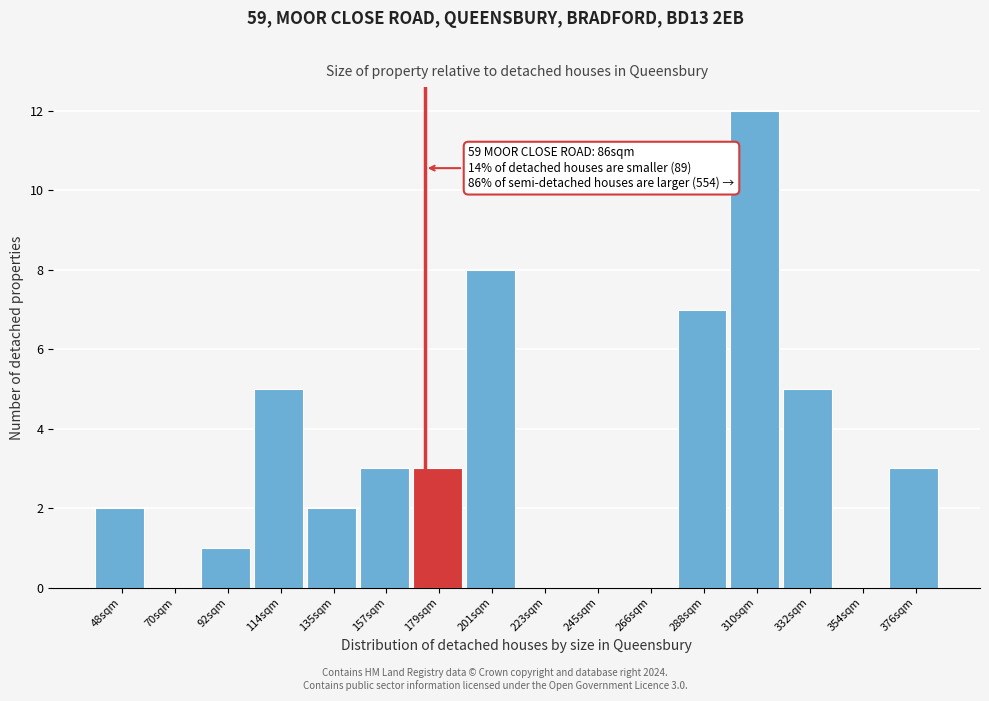

Reading left to right, extract all data points from this chart.

48sqm=2	70sqm=0	92sqm=1	114sqm=5	135sqm=2	157sqm=3	179sqm=3	201sqm=8	223sqm=0	245sqm=0	266sqm=0	288sqm=7	310sqm=12	332sqm=5	354sqm=0	376sqm=3